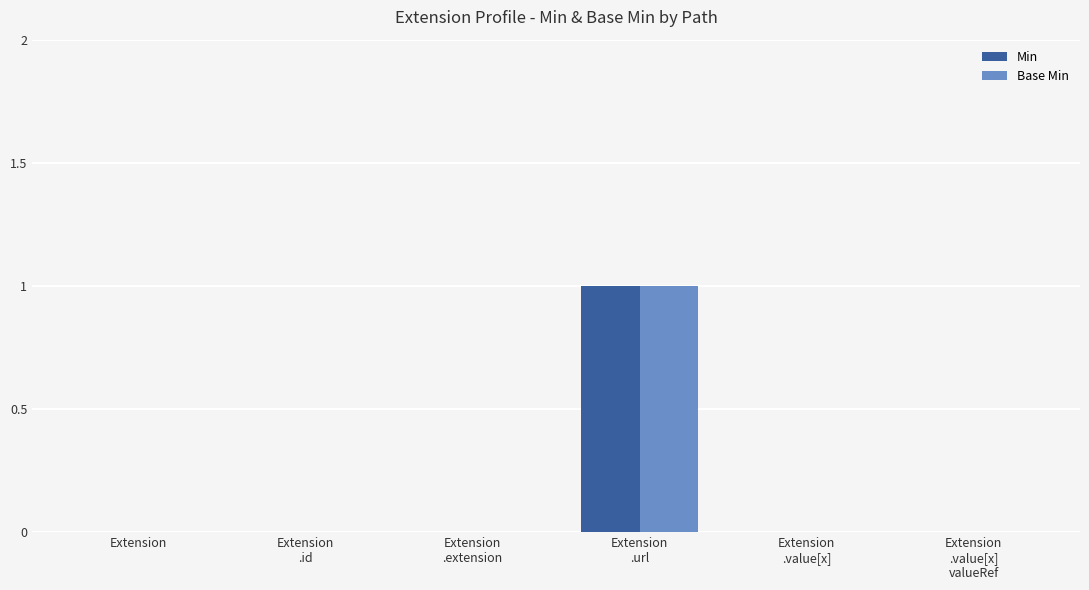

How many data points does each series have?

6